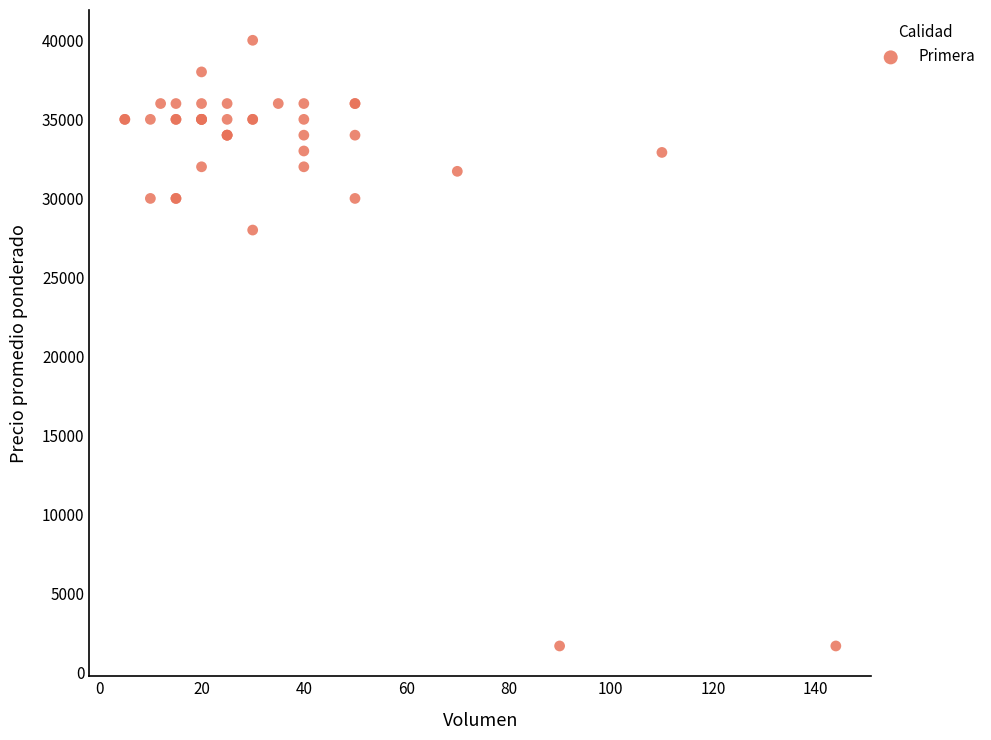

What Y value in the scatter plot is closest to 20850?

28000